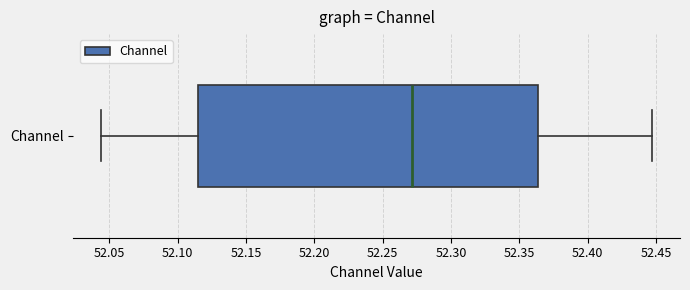

Transcribe this box plot: give where the median line is, the range the box spans, and where the two whiskers end, as read against the x-axis. The values are not printed on the chart, so give them approximately, as read against the axis.

median 52.270, box 52.115 to 52.365, whiskers 52.045 to 52.445